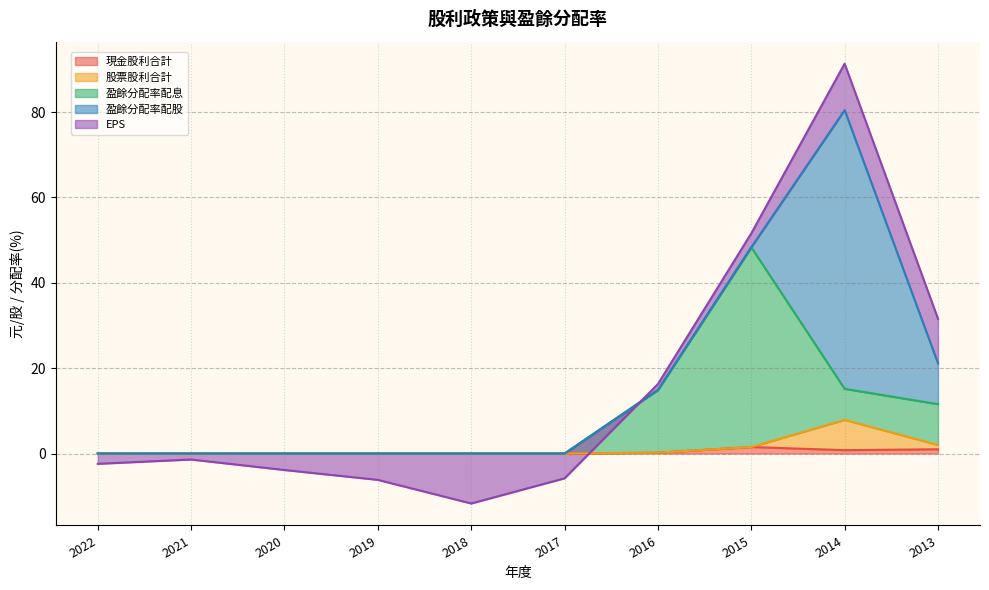

True or false: 現金股利合計 has a value of 0.0 at 2018.

True